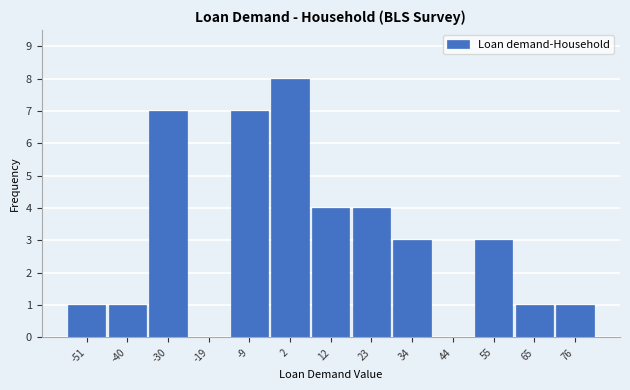

What is the height of the bar covering -46 to -34 on the x-axis? Neither the bar edges nor the heights are printed on the chart, so give them approximately, as read against the axes.

1